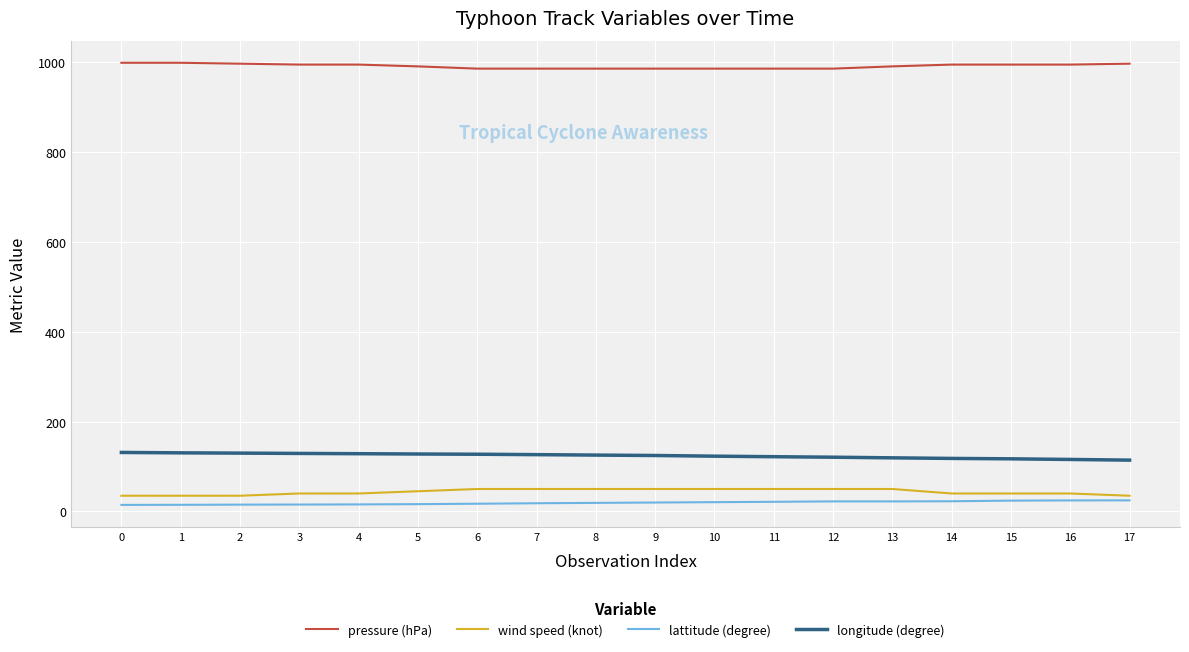

At 8, list the series in order from smallest to largest.

lattitude (degree), wind speed (knot), longitude (degree), pressure (hPa)